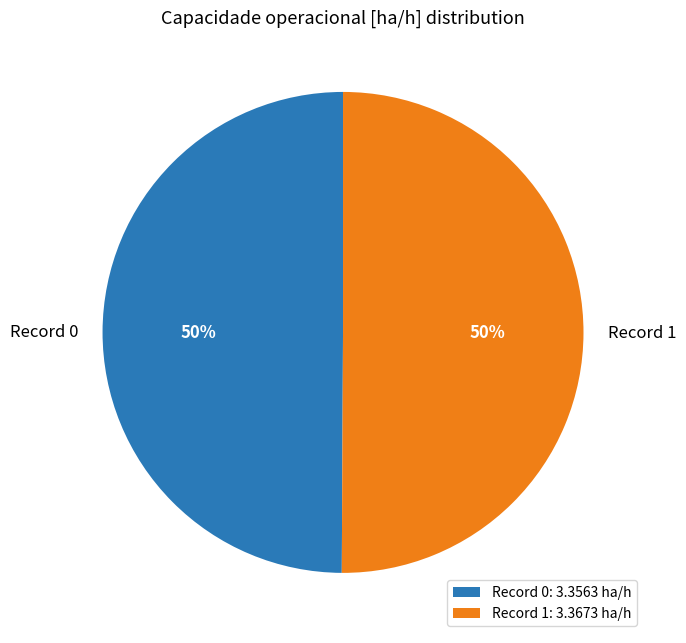

Do Record 1 and Record 0 together represent more than half of the pie?

Yes